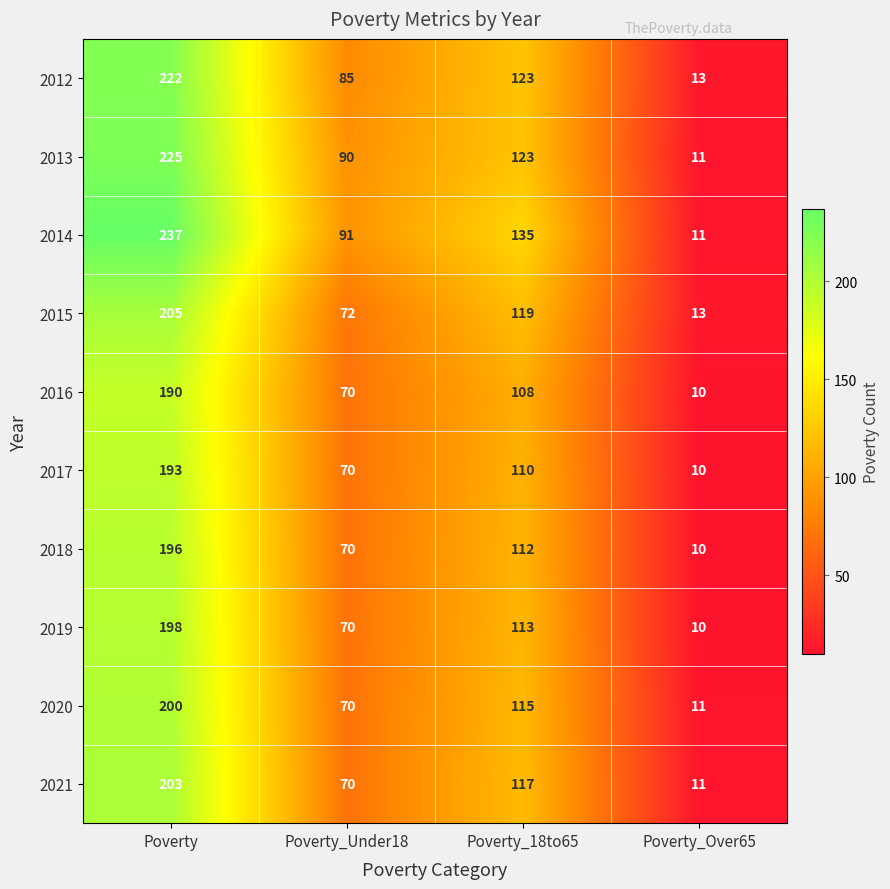

Which category has the highest value in the 2013 series?

Poverty